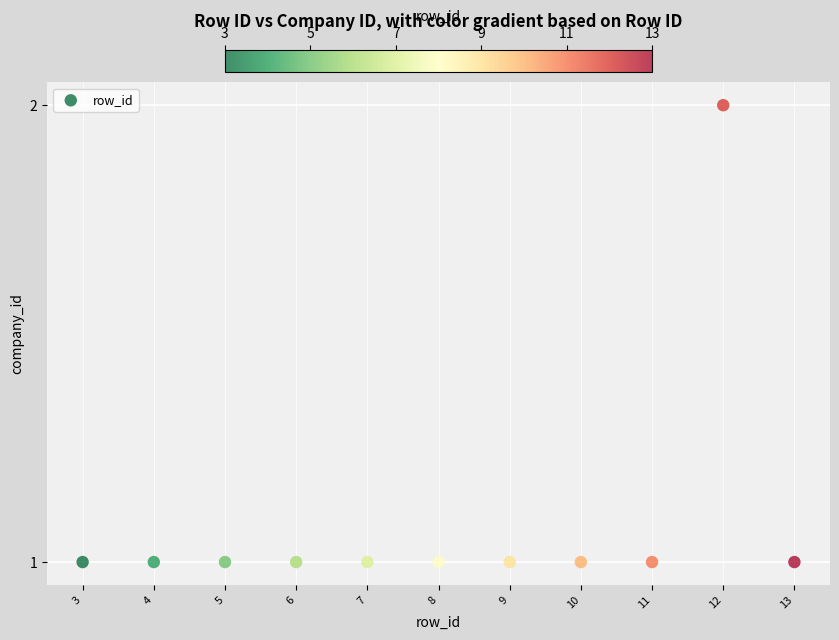

What is the range of X values (max minus min)?

10